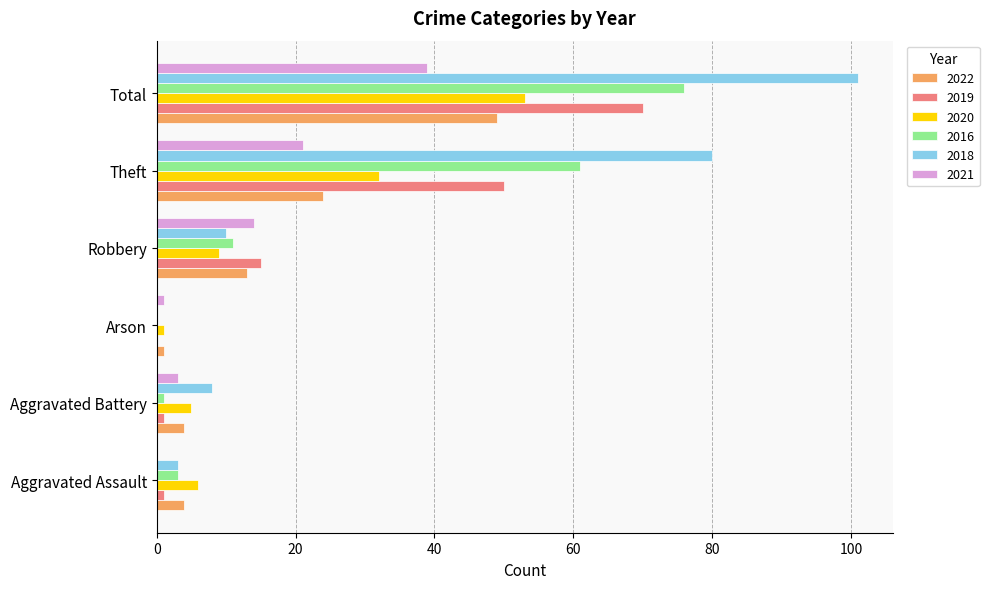

What is the average value of the 2019 series?

23